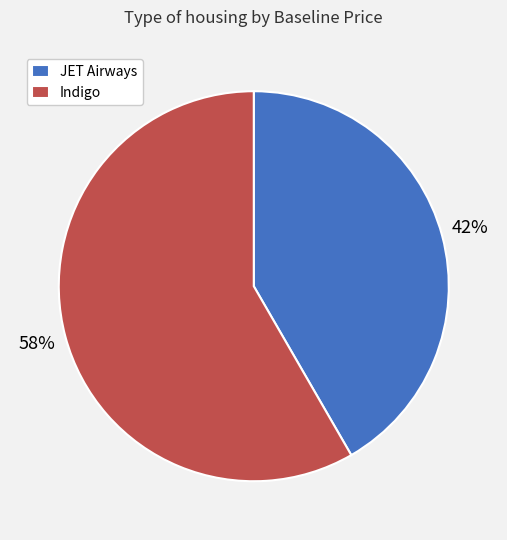

To the nearest percent, what portion does Indigo represent?

58%